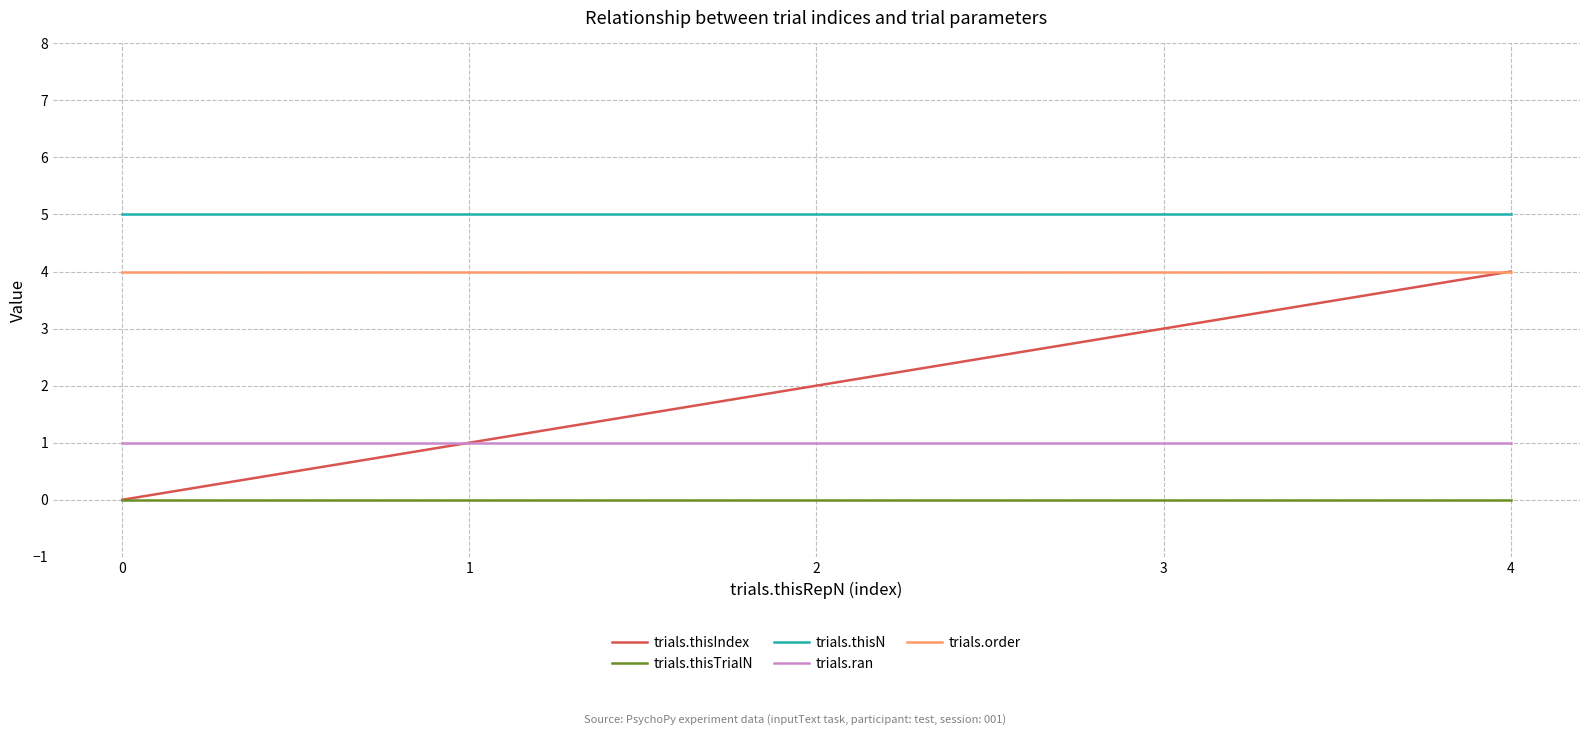

The value of trials.order at 3 is 1. True or false?

False